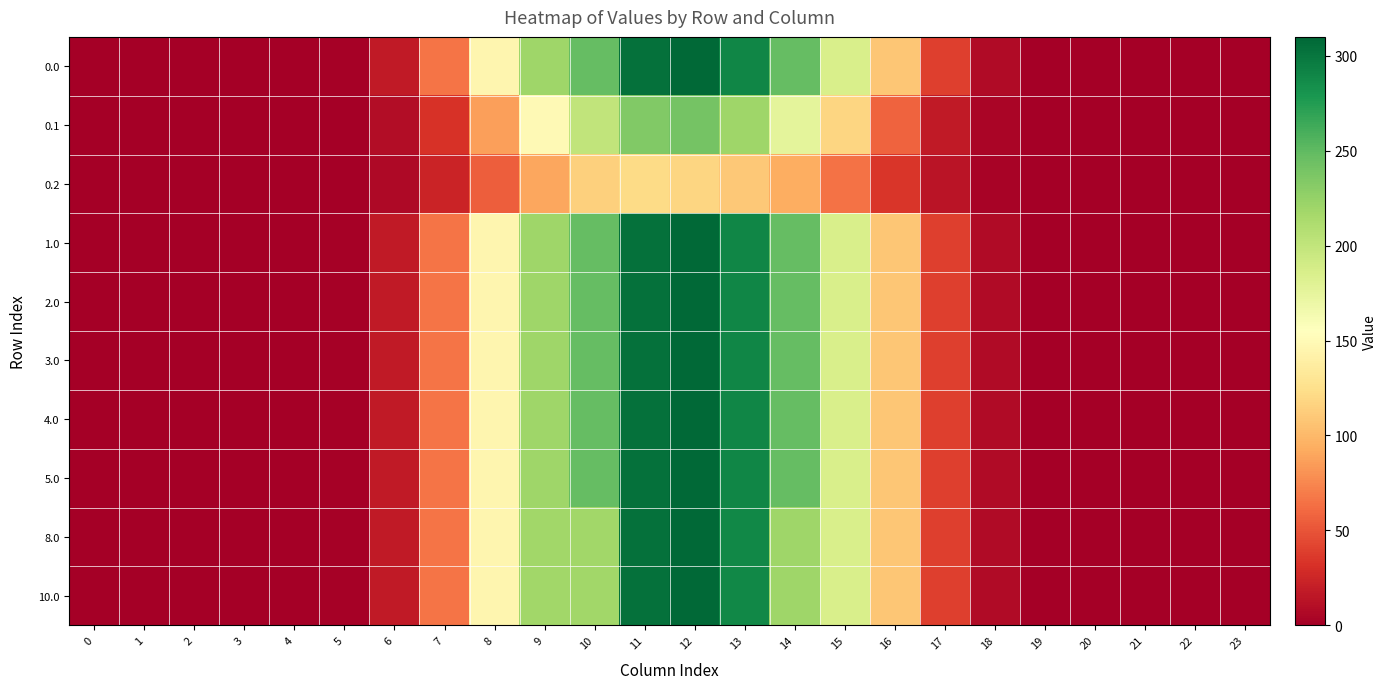

How many series are shown in this chart?

10